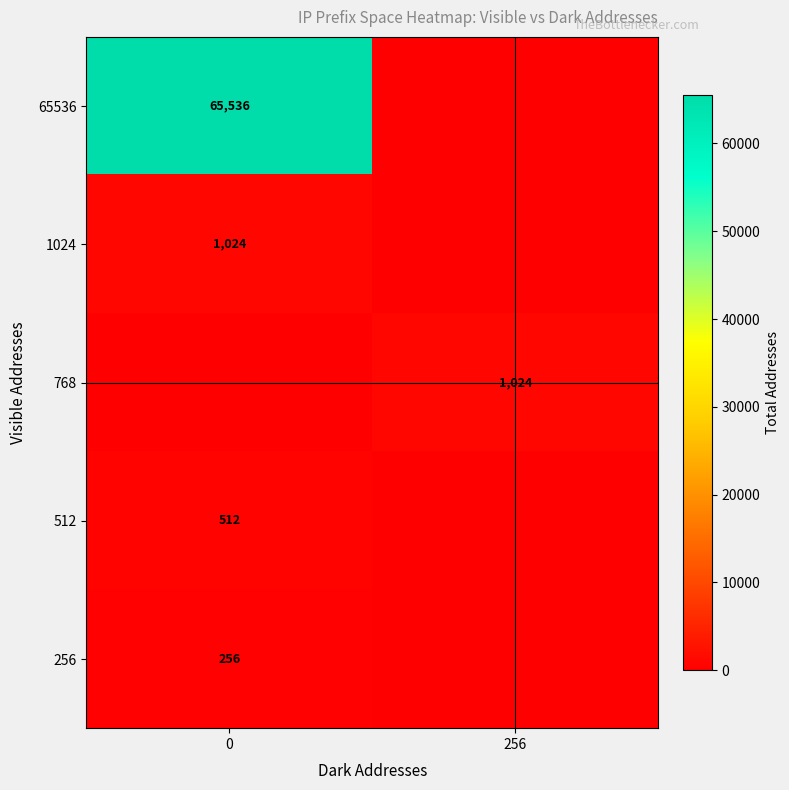

True or false: 768 has a value of 1024 at 256.

True